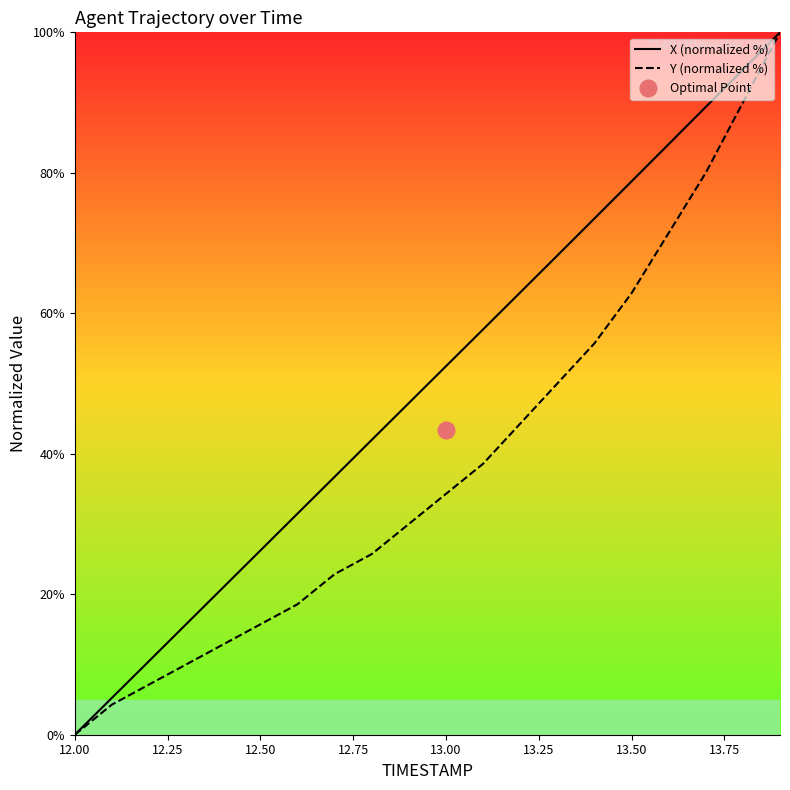

What is the maximum value for Y (normalized %)?

100.0